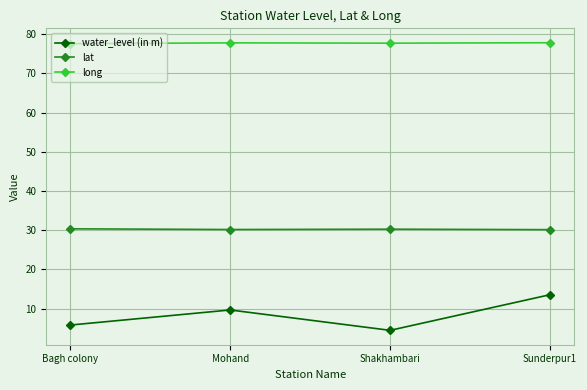

At which category does water_level (in m) reach its first local valley?

Shakhambari